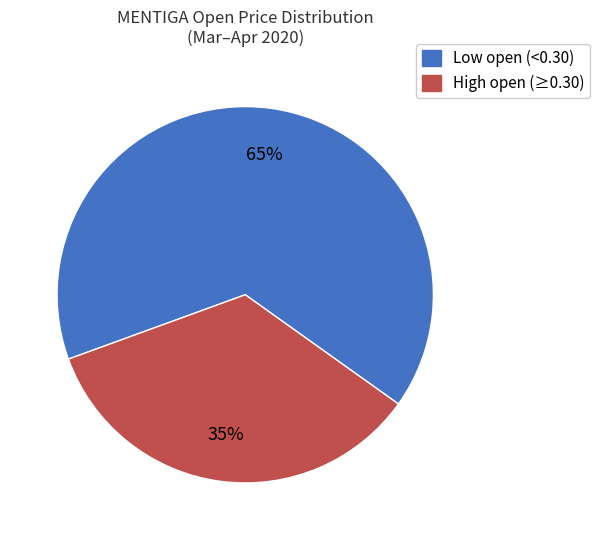

To the nearest percent, what is the average slice percentage?

50%